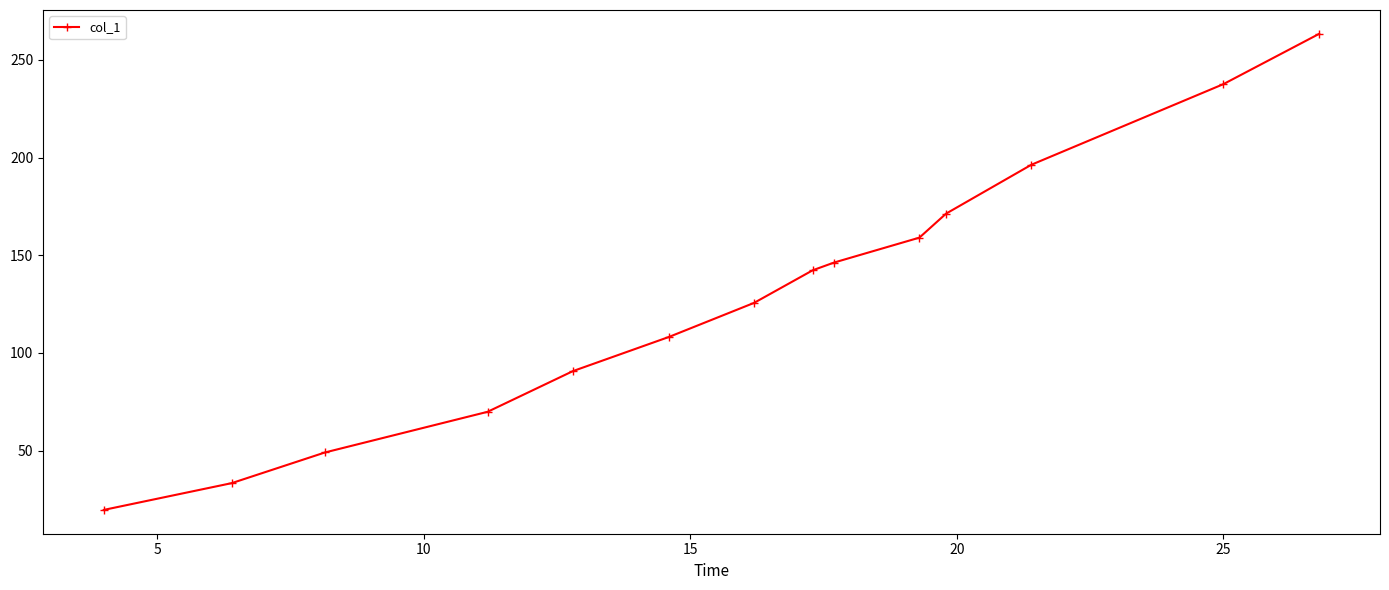

What is the minimum value shown in the chart?

19.7